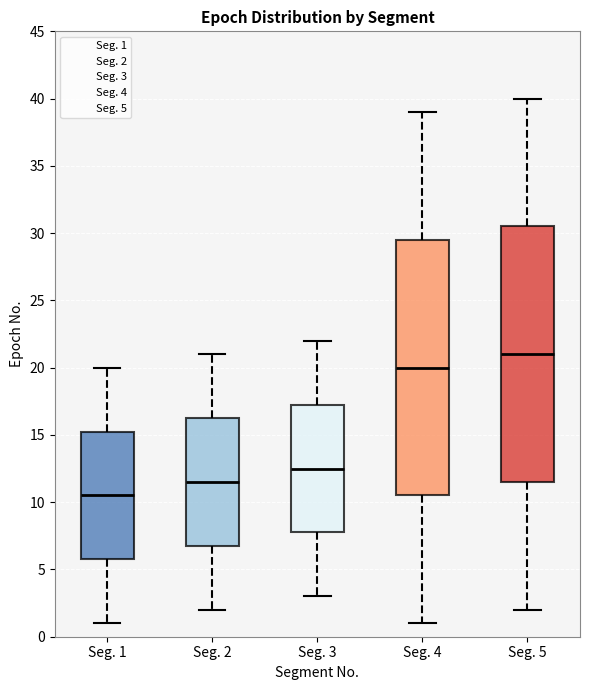

Which box's median line is the highest?

Seg. 5